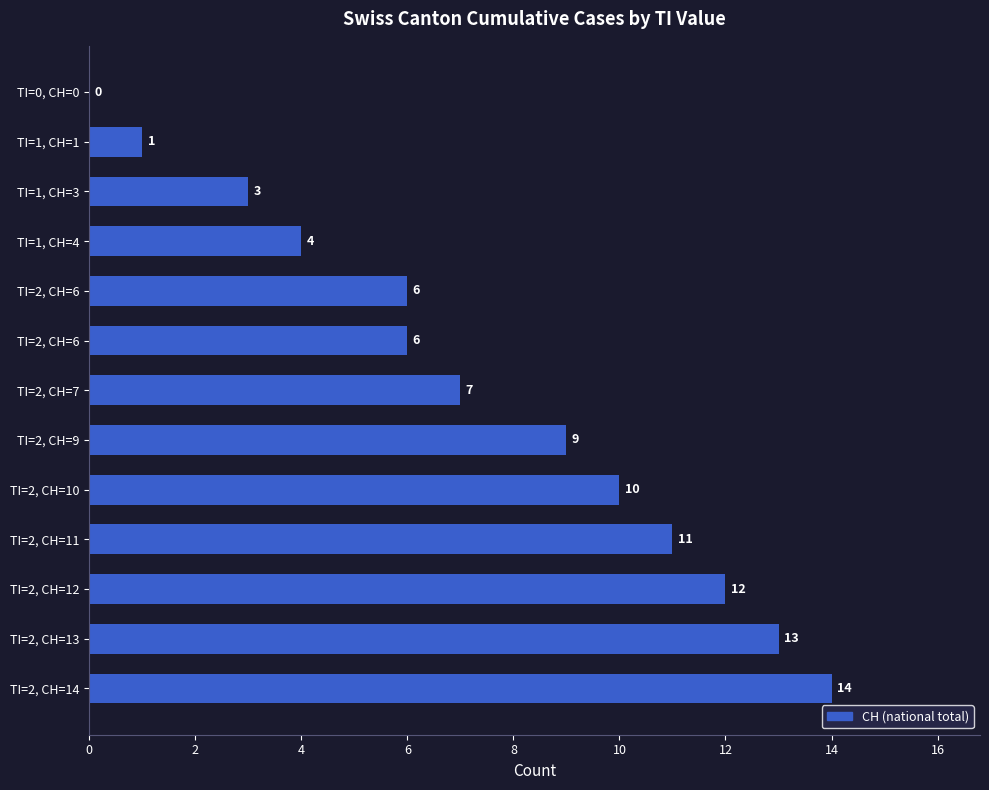

What is the maximum value shown in the chart?

14